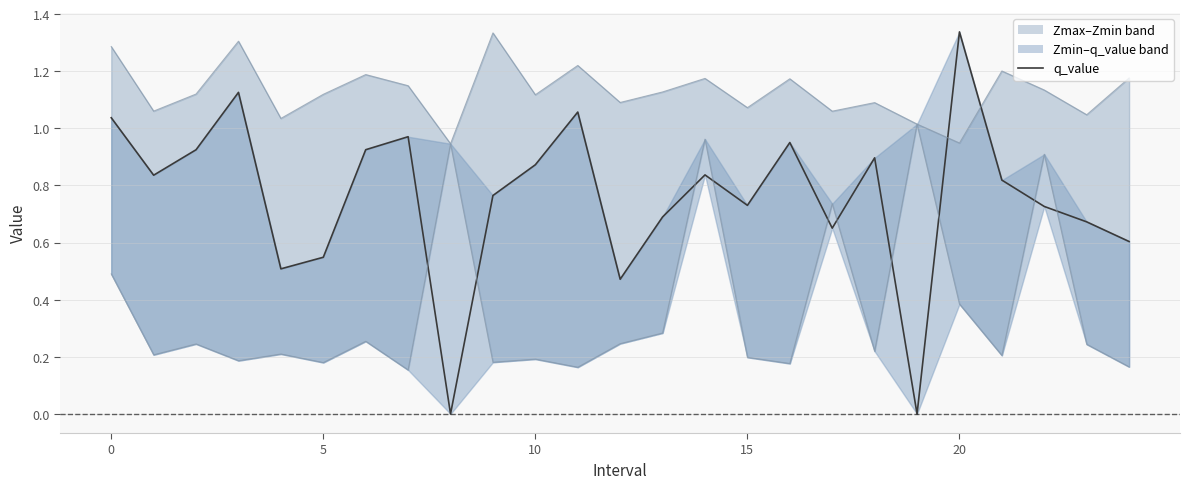

Reading left to right, list all the values displayed in this chart.

1.0	0.8	0.9	1.1	0.5	0.5	0.9	1.0	-0.0	0.8	0.9	1.1	0.5	0.7	0.8	0.7	1.0	0.7	0.9	-0.0	1.3	0.8	0.7	0.7	0.6